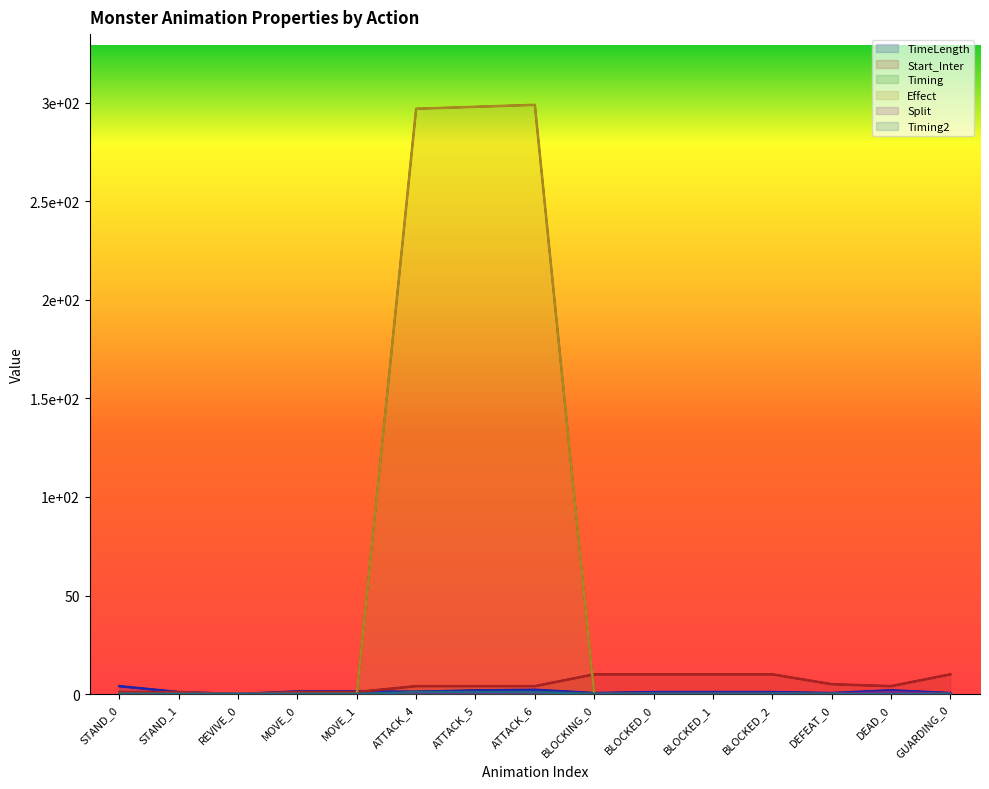

True or false: Effect has more than 1 points higher than both neighbors.

False